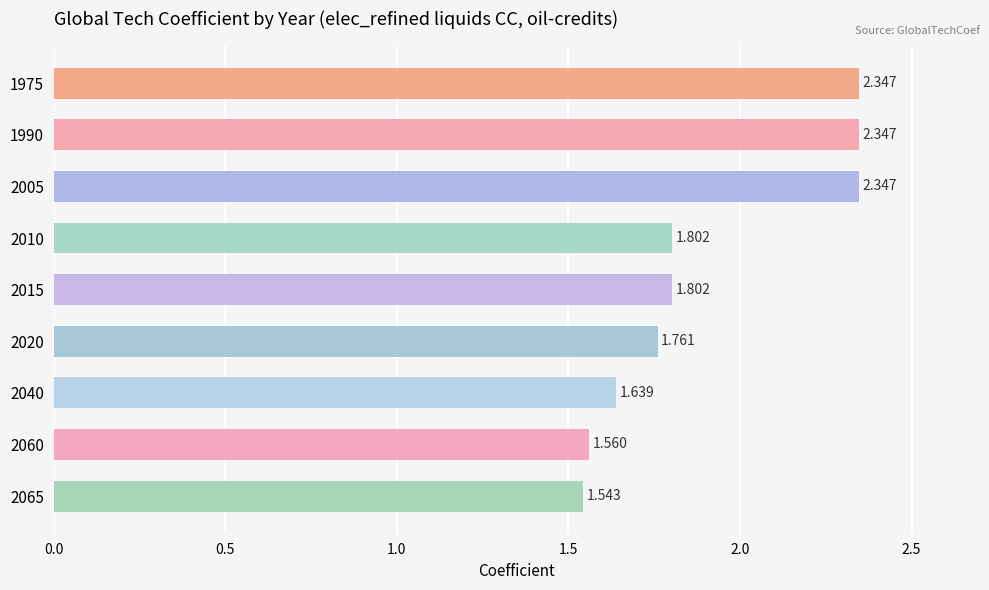

Does the chart contain stacked bars?

No